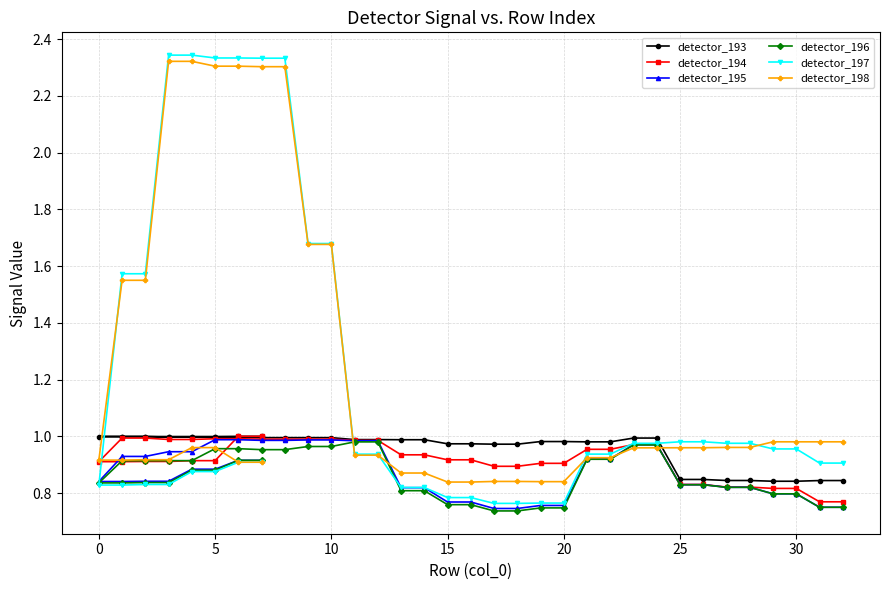

Between 31 and 22, which is larger?

31